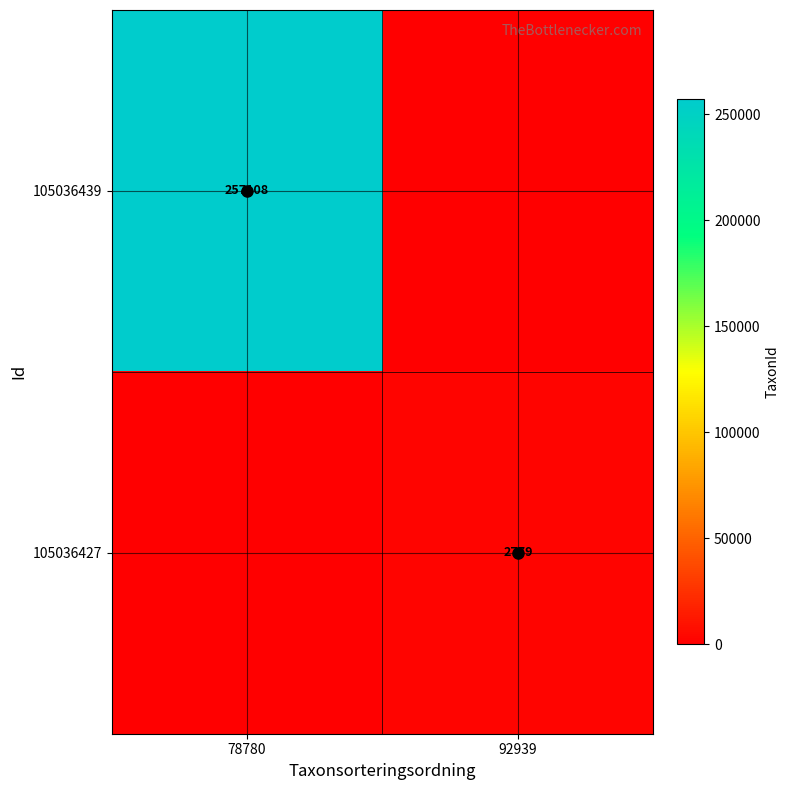

True or false: 105036439 has a value of 257108 at 78780.

True